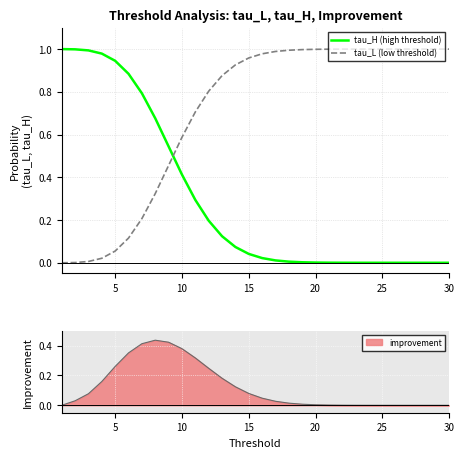

True or false: tau_L (low threshold) has a value of 0.3 at 15.

False